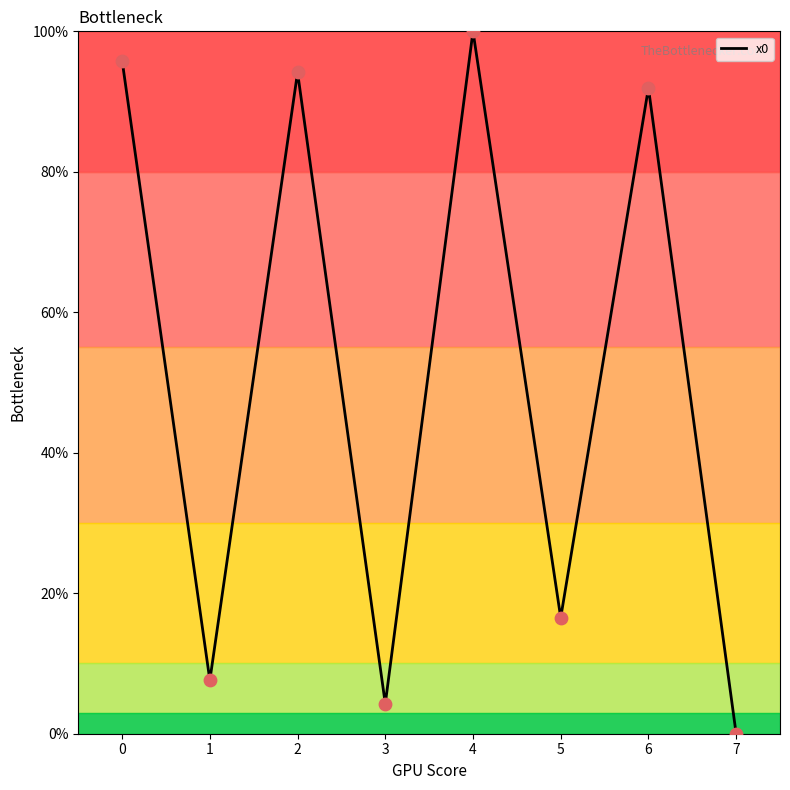

Which has a higher value, 1 or 3?

1